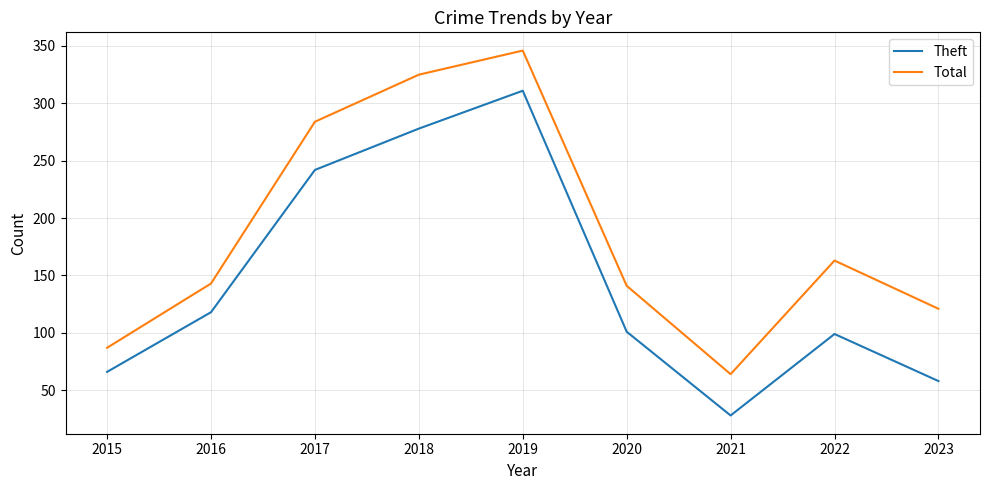

At which label does Theft reach its peak?

2019